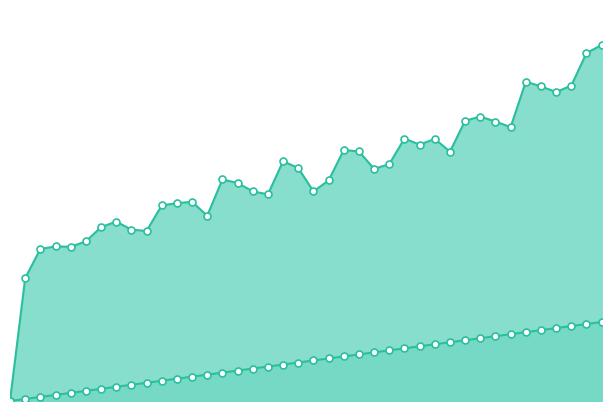

Reading left to right, transcribe all the data shown in this chart.

R3: 0.0	3.0	3.8	3.8	3.8	3.9	4.3	4.4	4.2	4.2	4.8	4.9	4.9	4.6	5.5	5.4	5.2	5.1	5.9	5.8	5.2	5.4	6.2	6.2	5.7	5.8	6.5	6.3	6.5	6.2	6.9	7.0	6.9	6.8	7.9	7.8	7.6	7.8	8.6	8.8
U3: 0.0	0.1	0.1	0.2	0.2	0.3	0.3	0.4	0.4	0.5	0.5	0.6	0.6	0.7	0.7	0.8	0.8	0.9	0.9	1.0	1.0	1.1	1.1	1.2	1.2	1.3	1.3	1.4	1.4	1.5	1.5	1.6	1.6	1.7	1.7	1.8	1.8	1.9	1.9	2.0